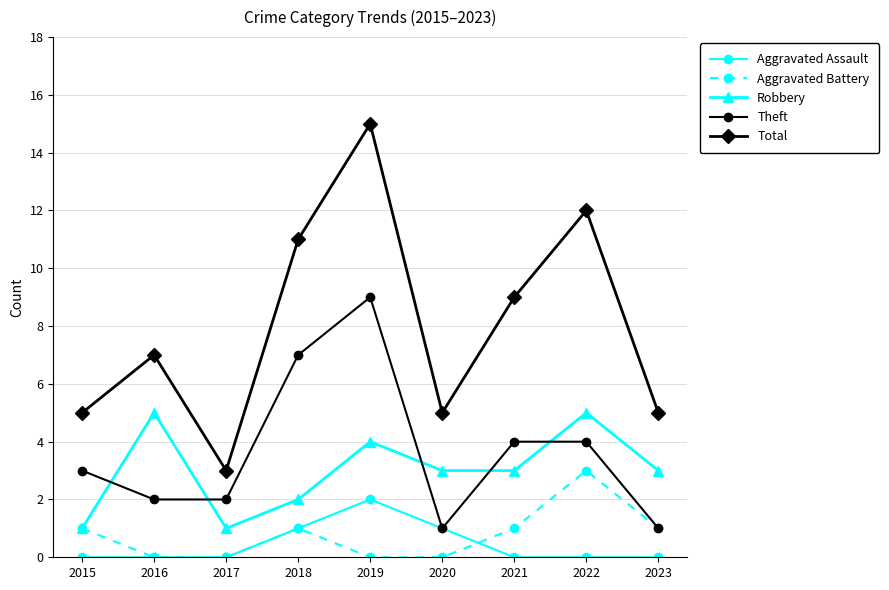

Which series has the widest spread of values?

Total